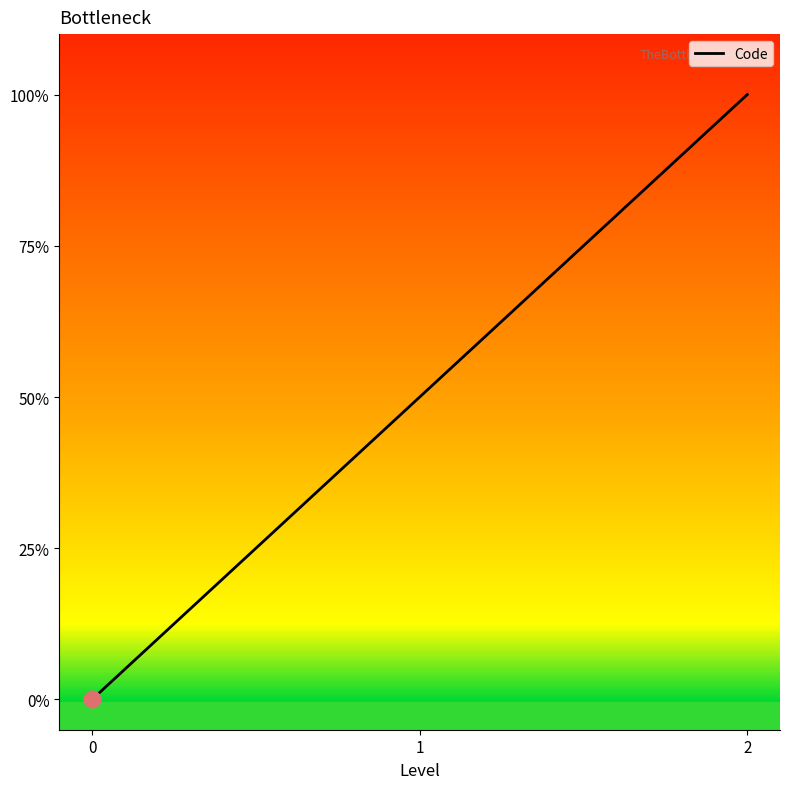

At which label does the data first exceed 1?

2